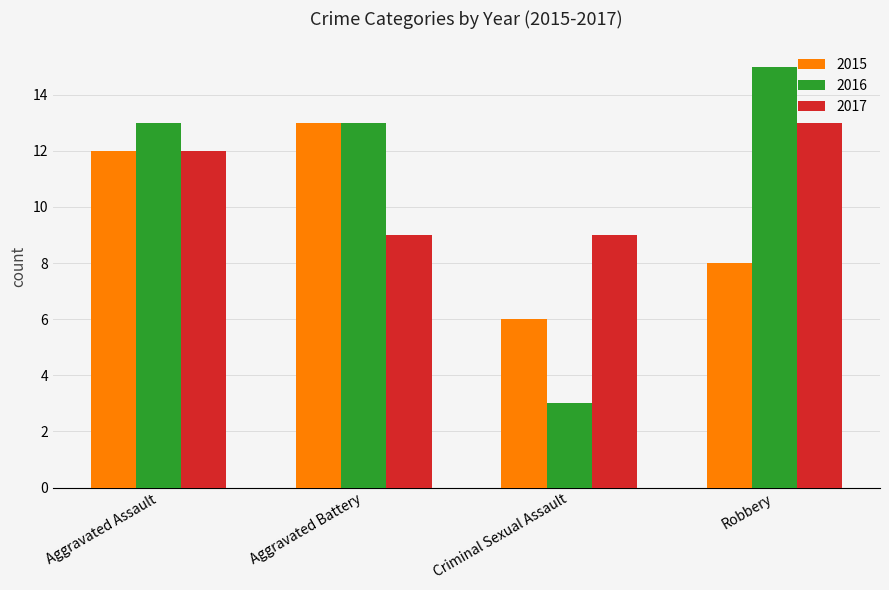

What is the difference between the highest and lowest values at Aggravated Battery?

4